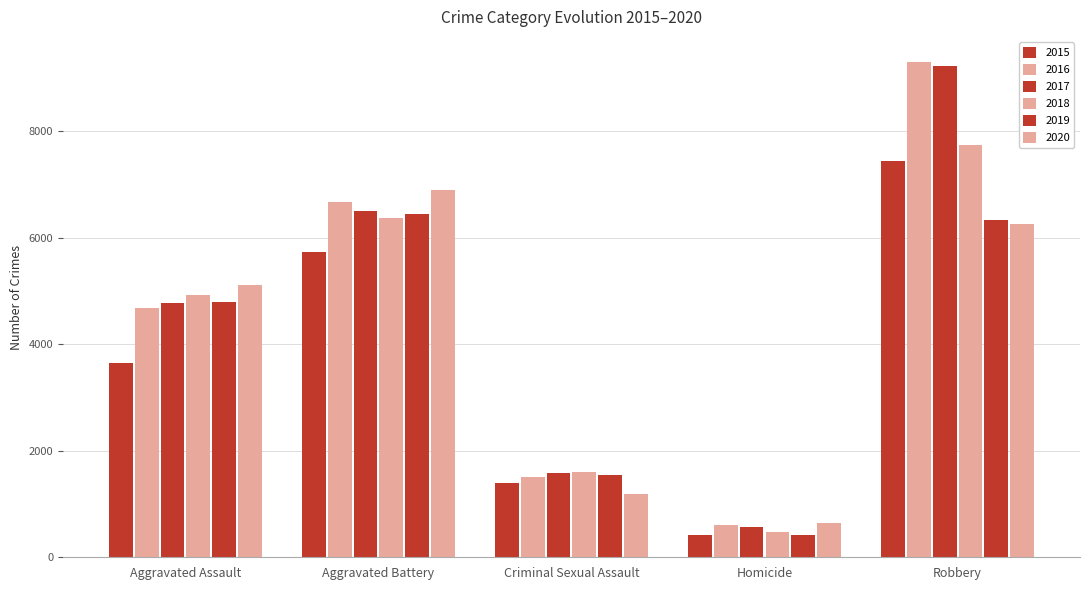

Does the chart contain any negative values?

No